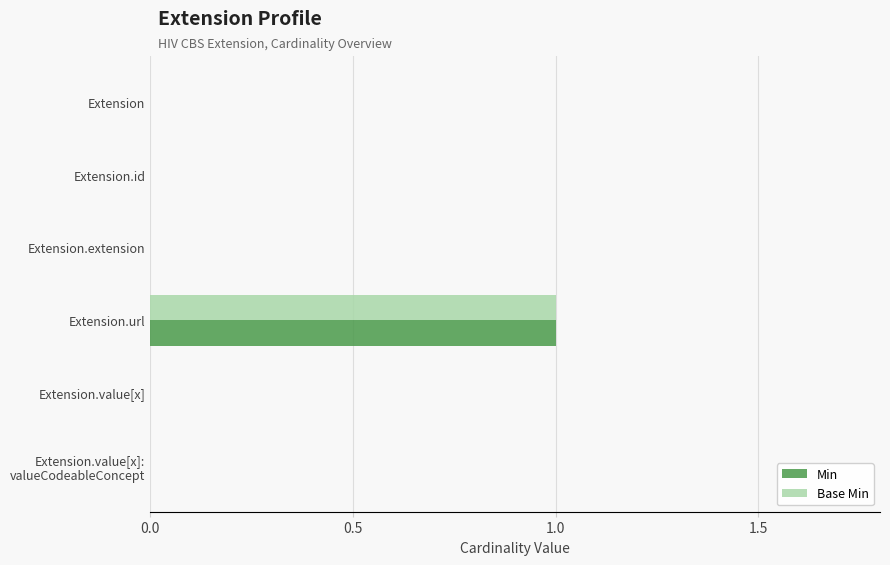

True or false: Base Min has a value of 0 at Extension.value[x].

True